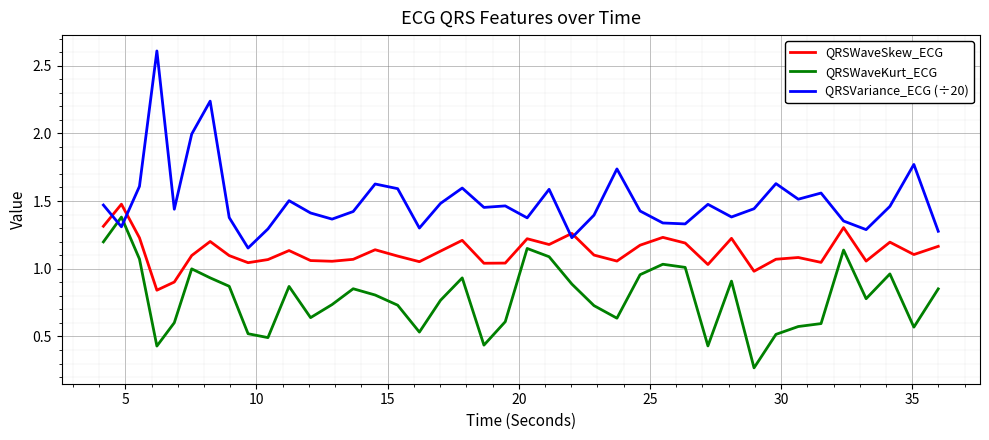

At how many categories does at least one series exceed 0?

40